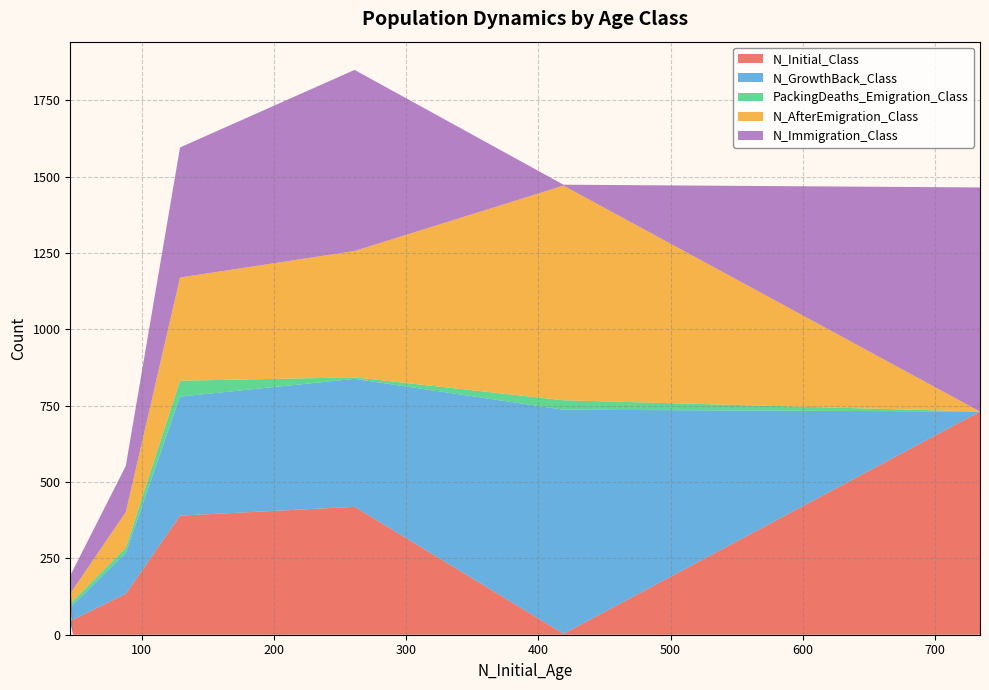

Reading left to right, list all the values displayed in this chart.

N_Initial_Class: Age 0=731	Age 1=3	Age 2=419	Age 3=390	Age 4=134	Age 5=45	Age 6=3
N_GrowthBack_Class: Age 0=0	Age 1=734	Age 2=419	Age 3=390	Age 4=134	Age 5=45	Age 6=3
PackingDeaths_Emigration_Class: Age 0=0	Age 1=31	Age 2=5	Age 3=52	Age 4=17	Age 5=12	Age 6=1
N_AfterEmigration_Class: Age 0=0	Age 1=703	Age 2=414	Age 3=338	Age 4=117	Age 5=33	Age 6=2
N_Immigration_Class: Age 0=734	Age 1=3	Age 2=593	Age 3=426	Age 4=151	Age 5=59	Age 6=5